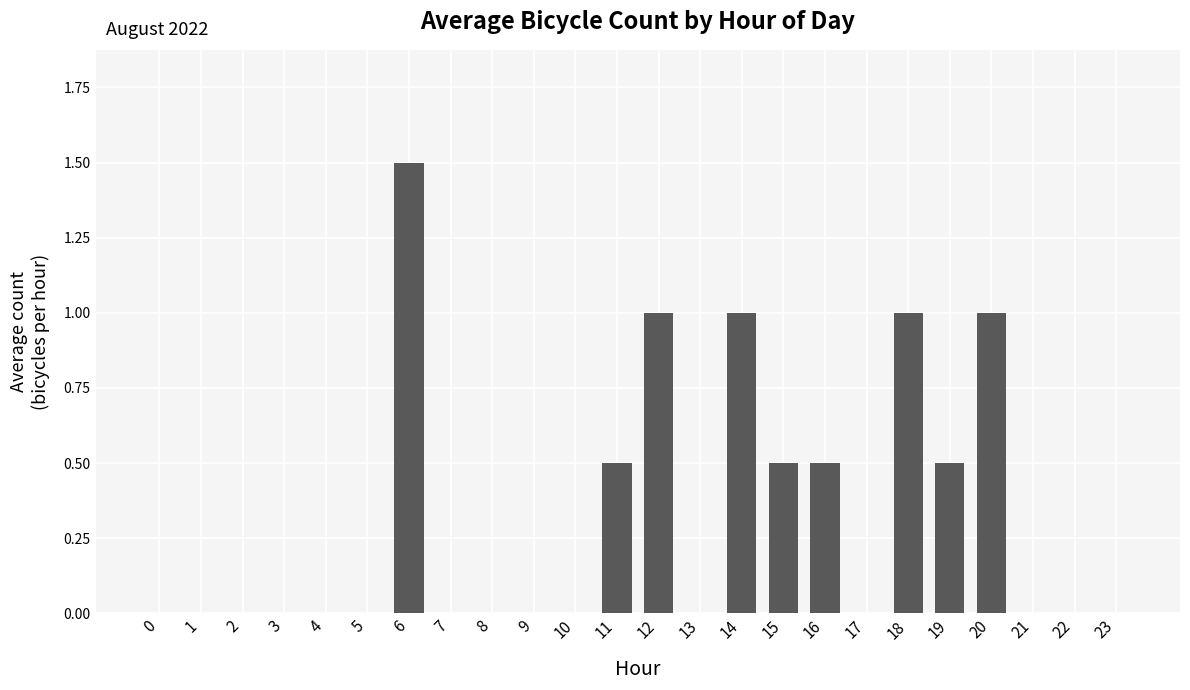

What is the change in value from 5 to 20?

+1.0